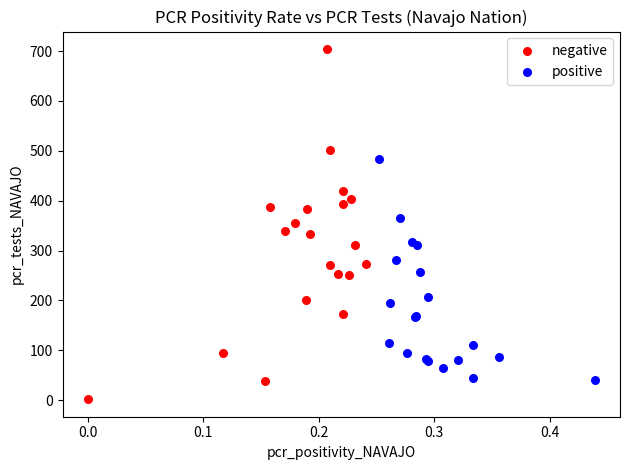

Which series has the widest spread of Y values?

negative